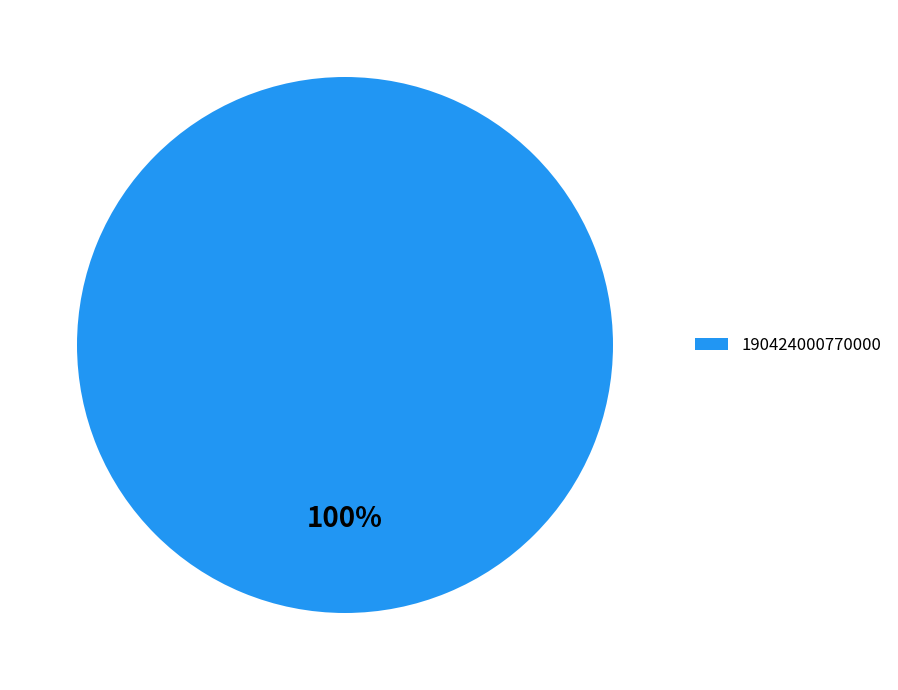

Rank the categories by value from highest to lowest.

190424000770000